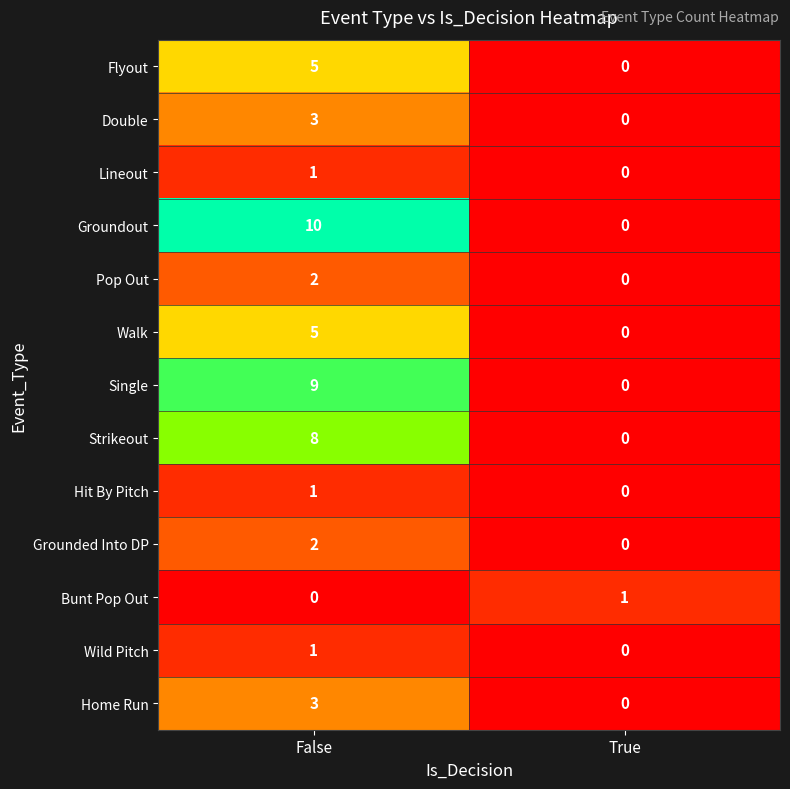

What value does the Strikeout series have at False?

8